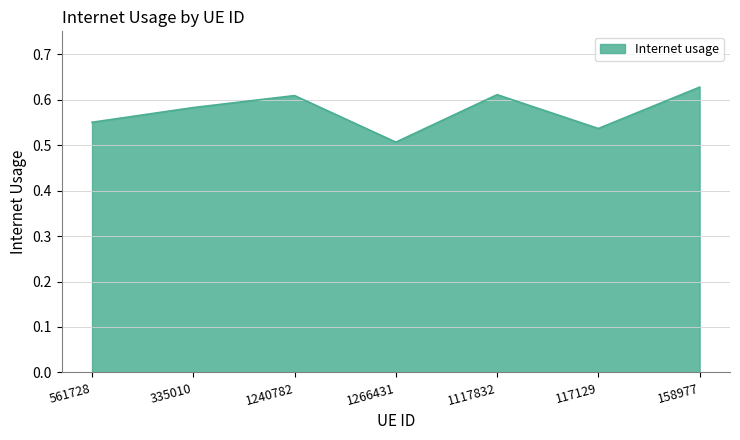

Does the chart display data point markers on the line(s)?

No